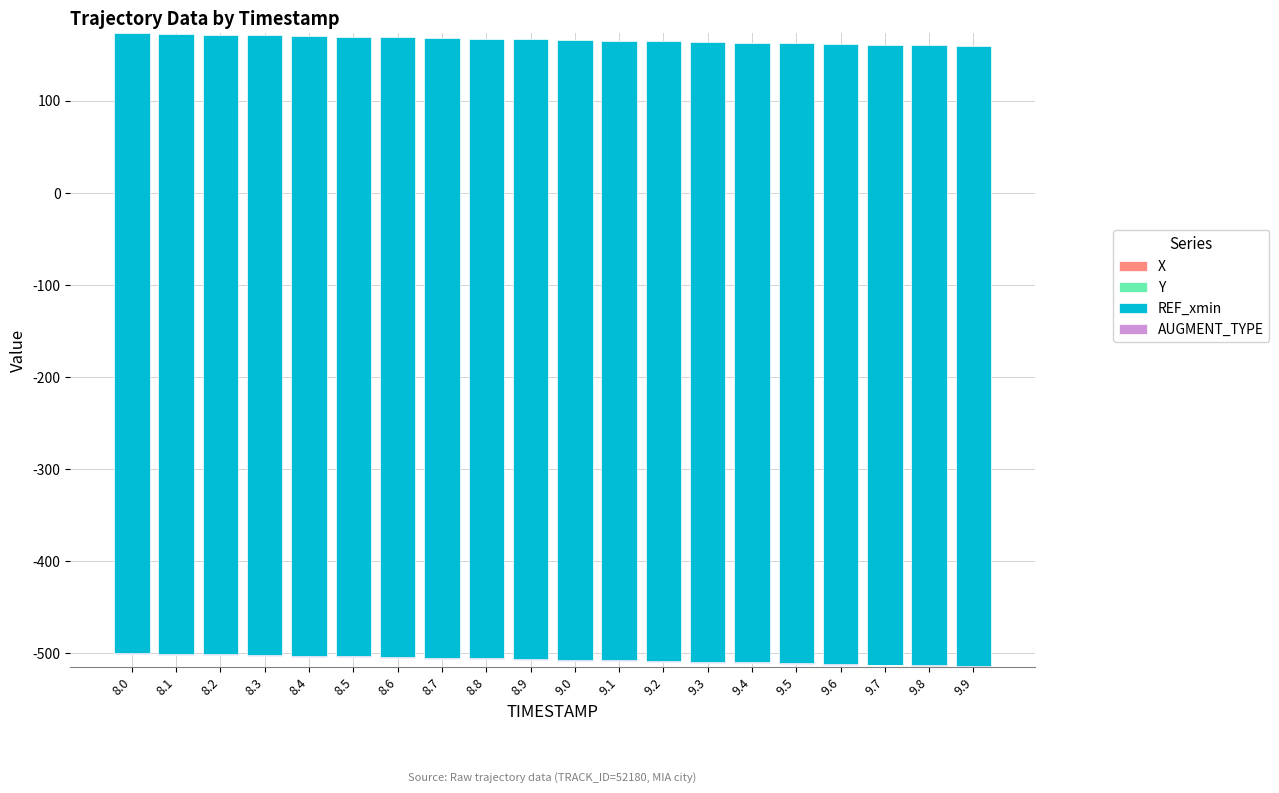

What position from the right is 8.5?

15